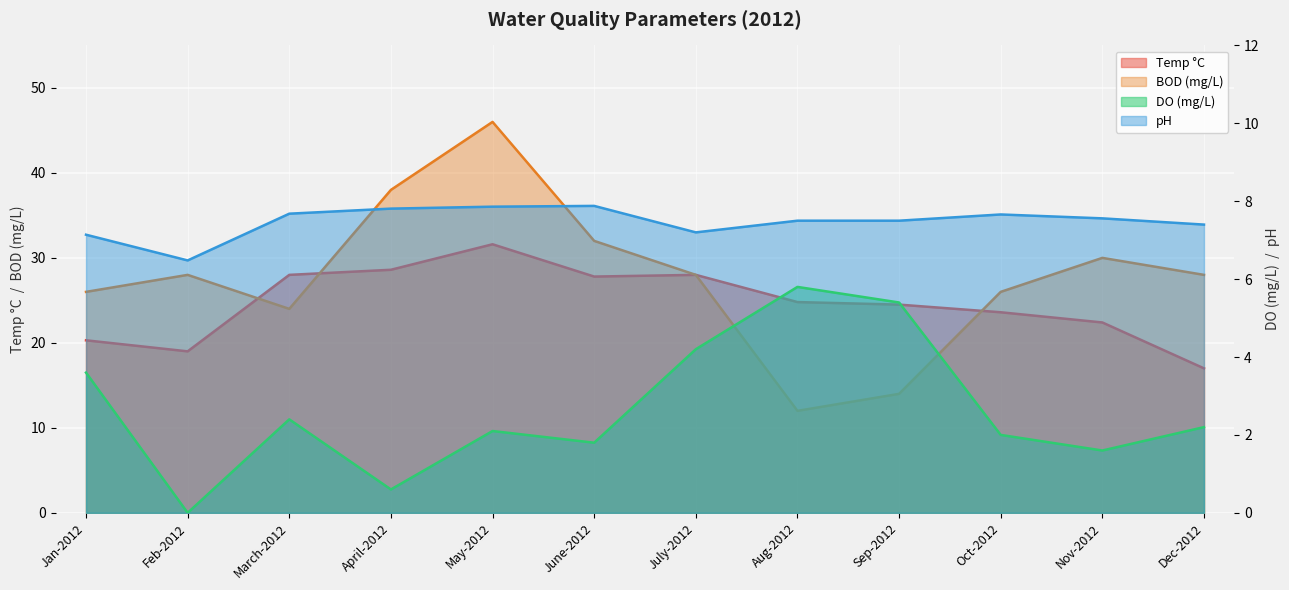

Reading left to right, transcribe all the data shown in this chart.

DO (mg/L): Jan-2012=3.6	Feb-2012=0.0	March-2012=2.4	April-2012=0.6	May-2012=2.1	June-2012=1.8	July-2012=4.2	Aug-2012=5.8	Sep-2012=5.4	Oct-2012=2.0	Nov-2012=1.6	Dec-2012=2.2
Temp °C: Jan-2012=20.3	Feb-2012=19.0	March-2012=28.0	April-2012=28.6	May-2012=31.6	June-2012=27.8	July-2012=28.0	Aug-2012=24.8	Sep-2012=24.5	Oct-2012=23.6	Nov-2012=22.4	Dec-2012=17.0
pH: Jan-2012=7.1	Feb-2012=6.5	March-2012=7.7	April-2012=7.8	May-2012=7.9	June-2012=7.9	July-2012=7.2	Aug-2012=7.5	Sep-2012=7.5	Oct-2012=7.7	Nov-2012=7.6	Dec-2012=7.4
BOD (mg/L): Jan-2012=26.0	Feb-2012=28.0	March-2012=24.0	April-2012=38.0	May-2012=46.0	June-2012=32.0	July-2012=28.0	Aug-2012=12.0	Sep-2012=14.0	Oct-2012=26.0	Nov-2012=30.0	Dec-2012=28.0